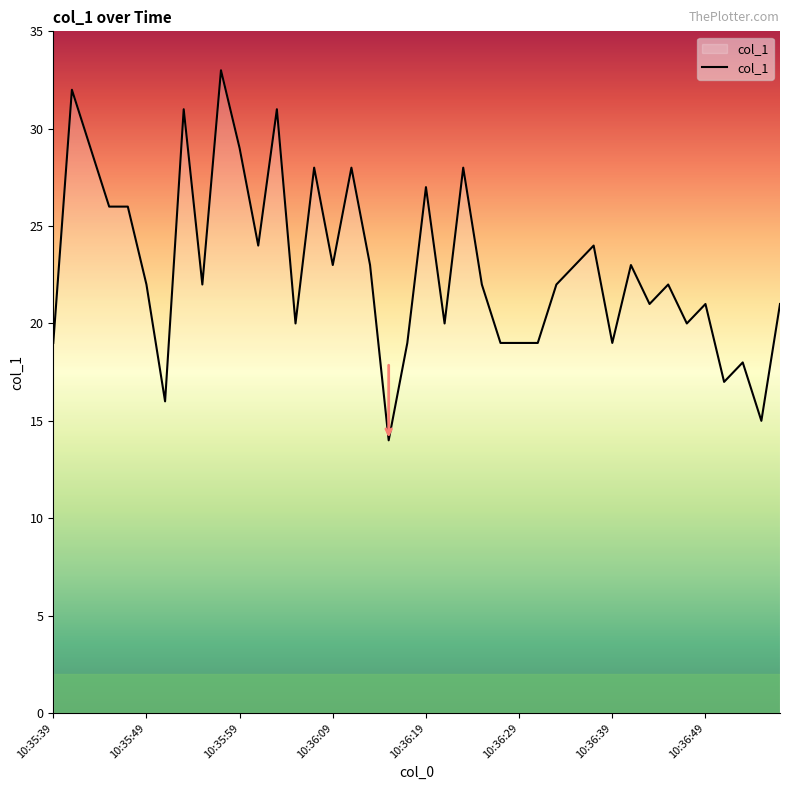

What is the maximum value shown in the chart?

33